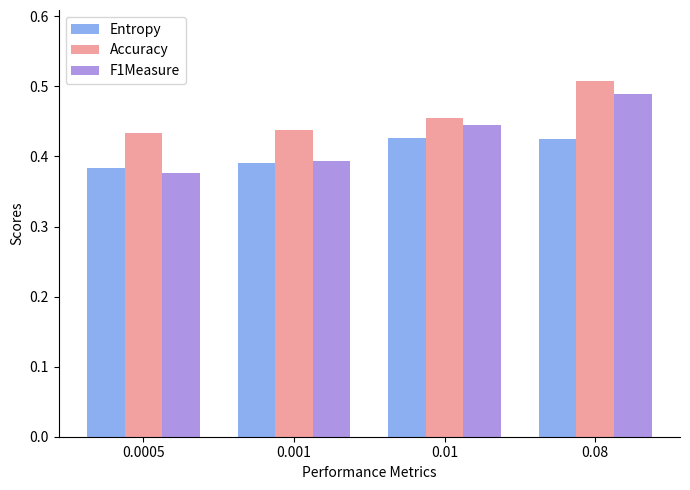

At which category does the chart reach its peak across all series?

0.08